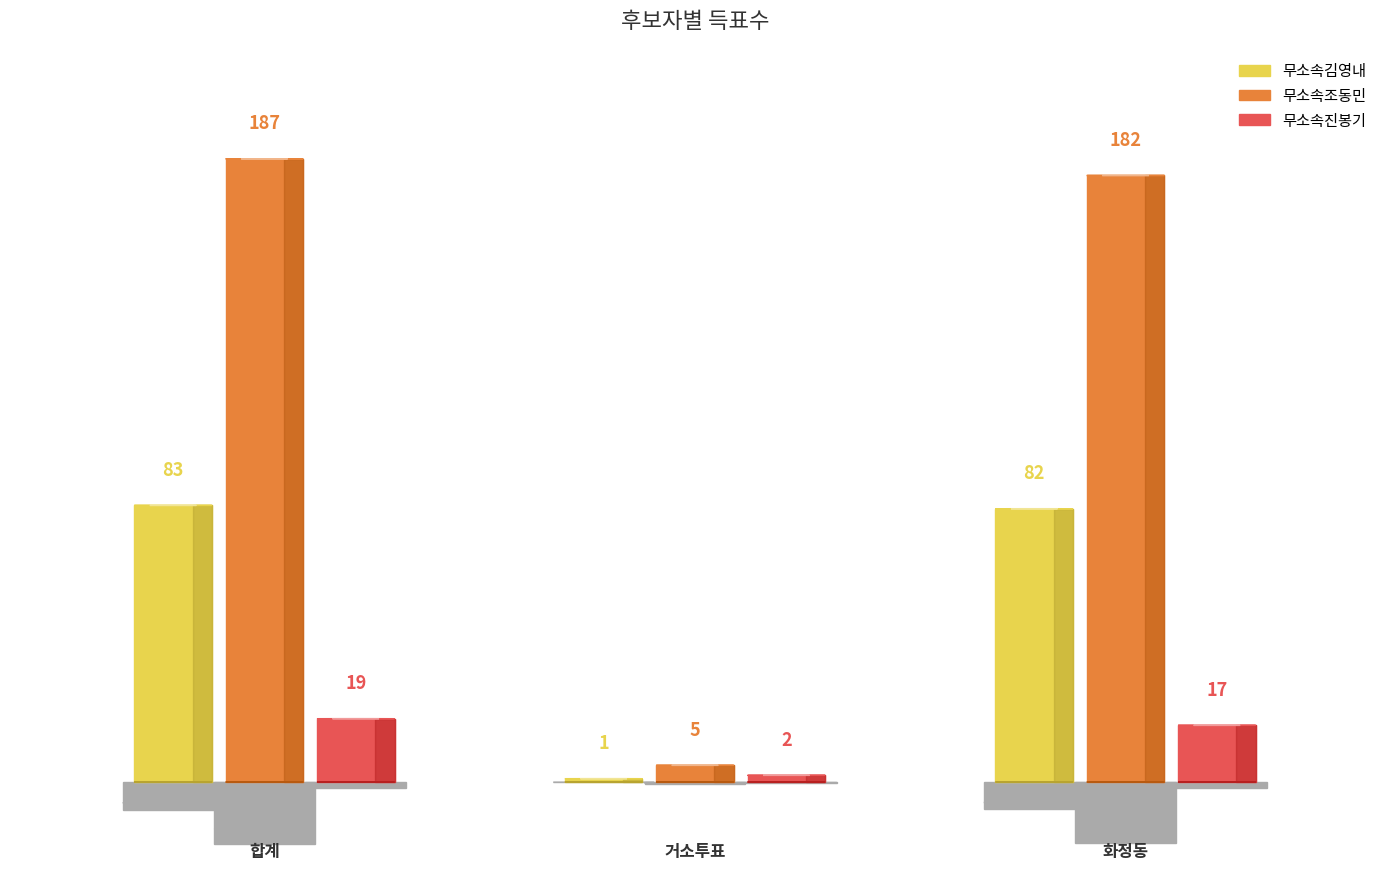

Reading left to right, transcribe all the data shown in this chart.

무소속김영내: 합계=83	거소투표=1	화정동=82
무소속조동민: 합계=187	거소투표=5	화정동=182
무소속진봉기: 합계=19	거소투표=2	화정동=17